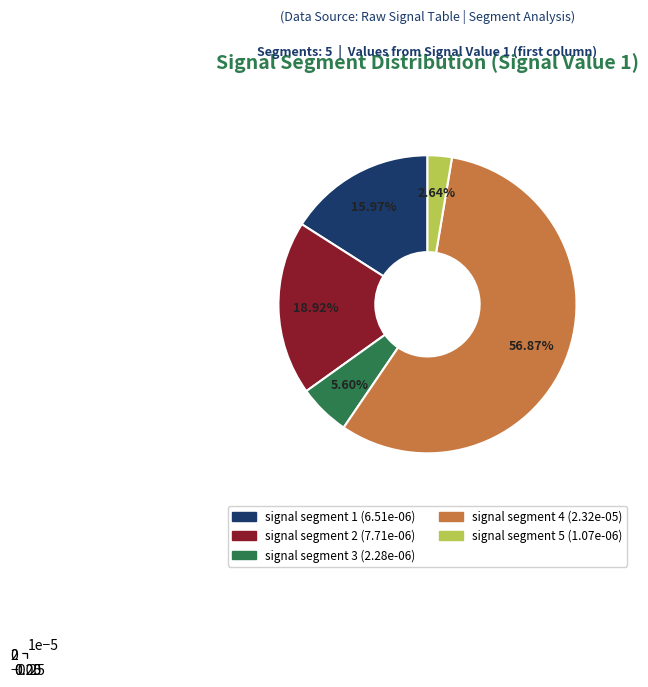

What is the largest slice in the pie chart?

signal segment 4